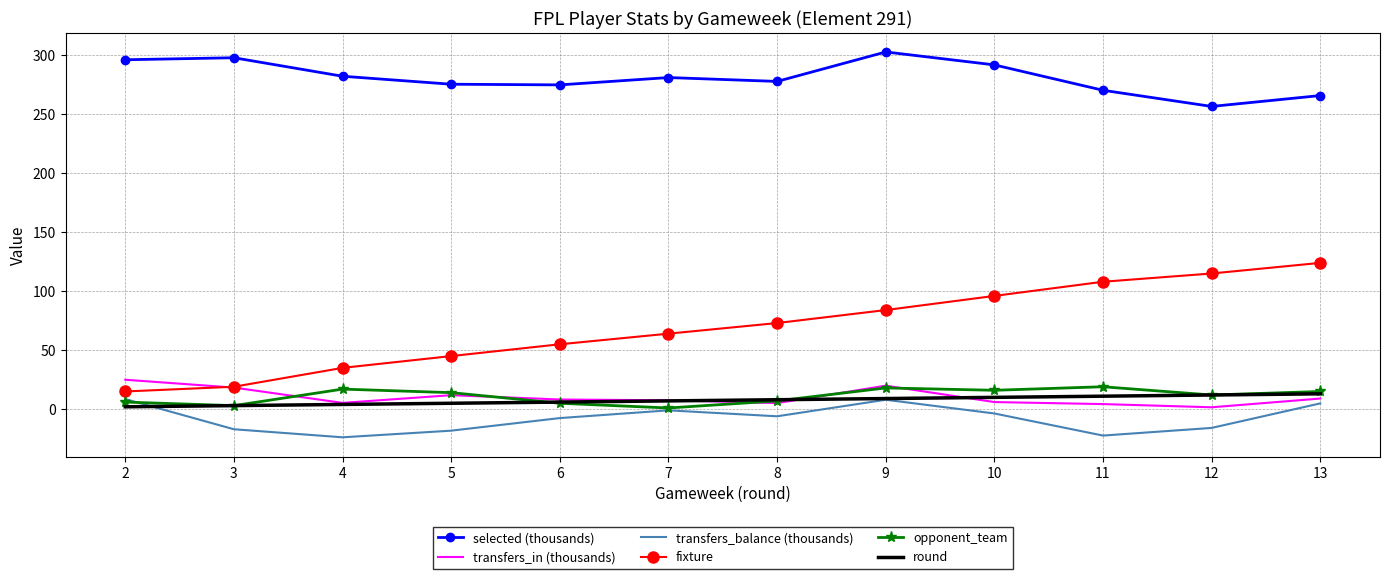

Between 6 and 12, which series saw the biggest shift?

fixture